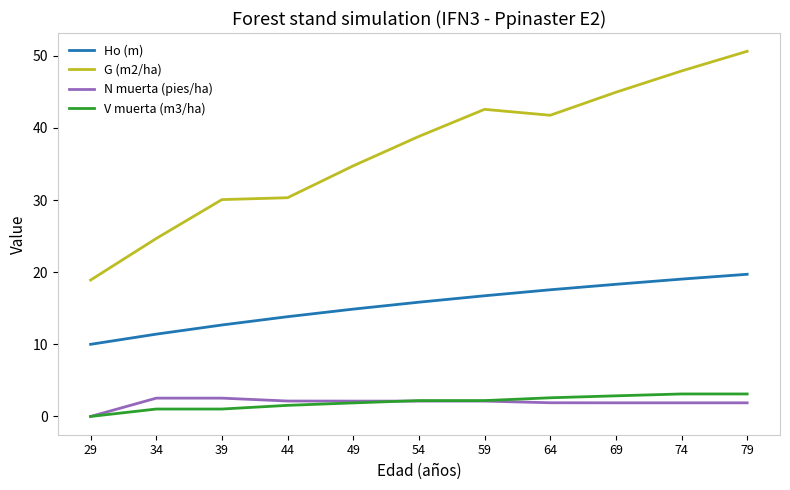

True or false: V muerta (m3/ha) and Ho (m) cross at least once.

False